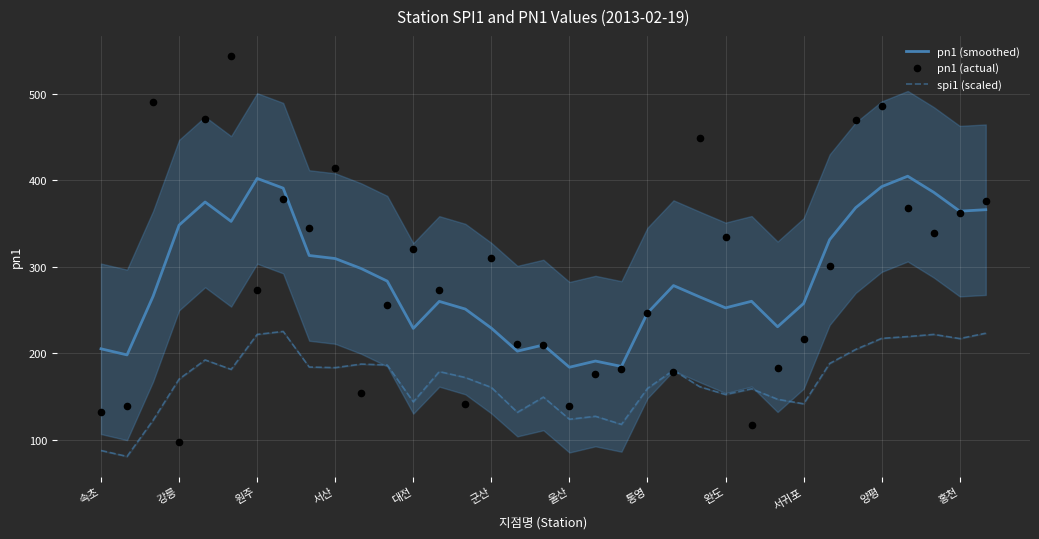

Which series contains the highest Y value?

pn1 (actual)